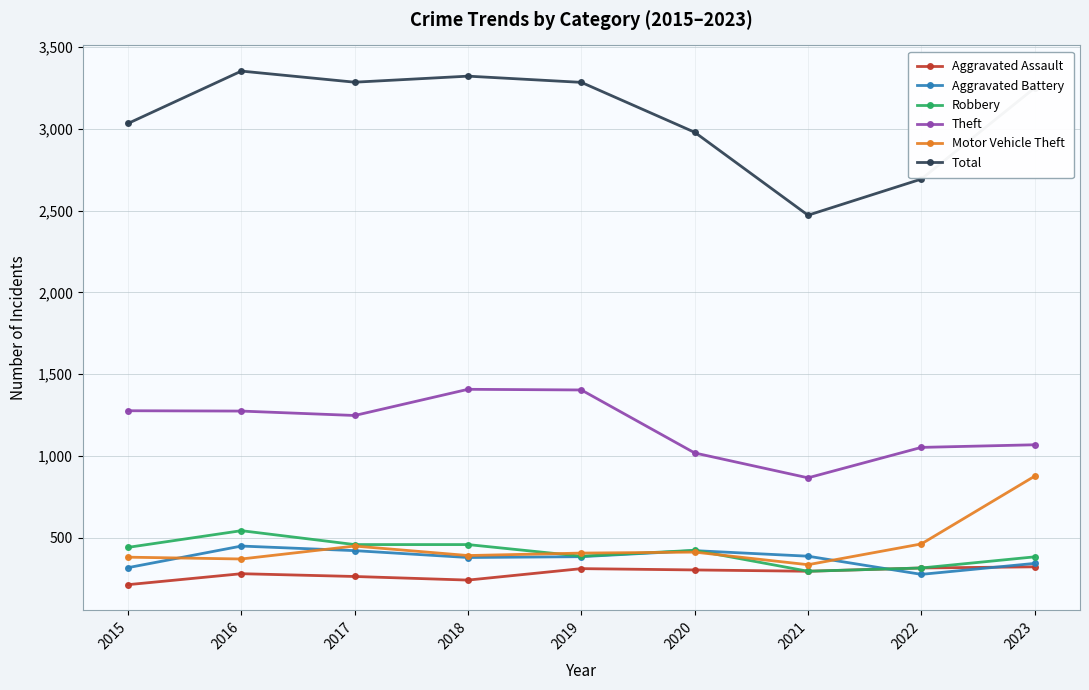

What is the sum of all Aggravated Battery values?

3386